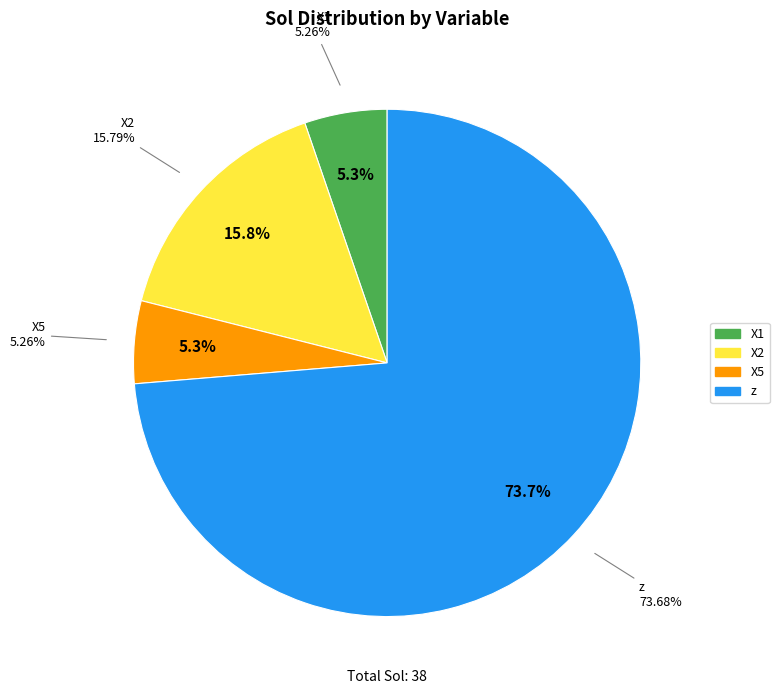

Is it true that X1 is 5% of the pie?

True